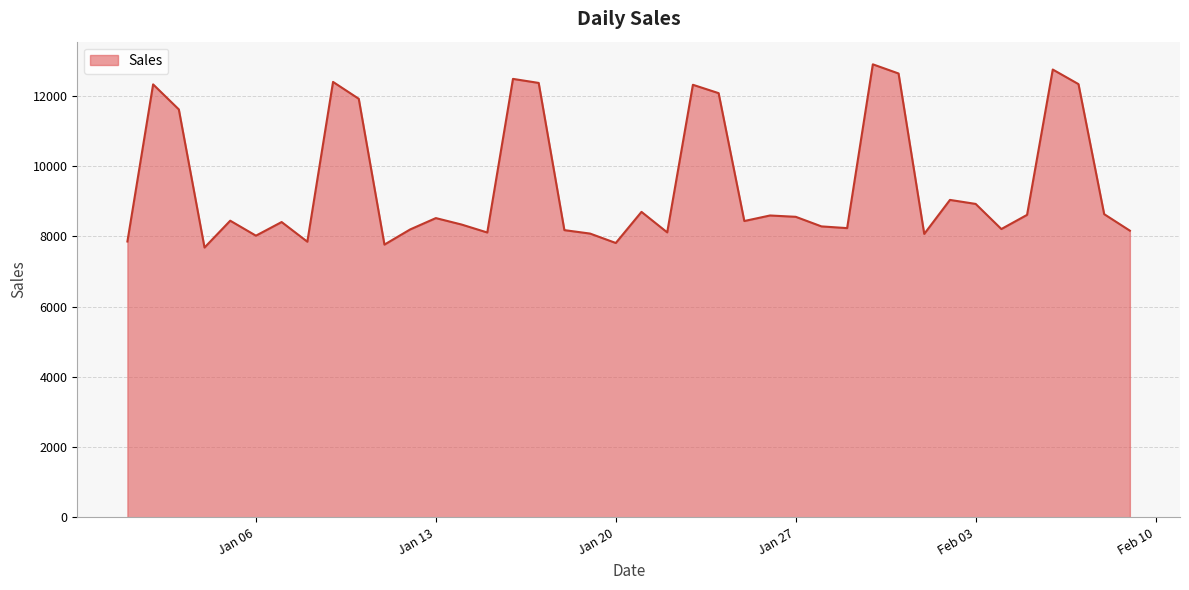

What is the difference between the maximum and minimum values?

5216.7